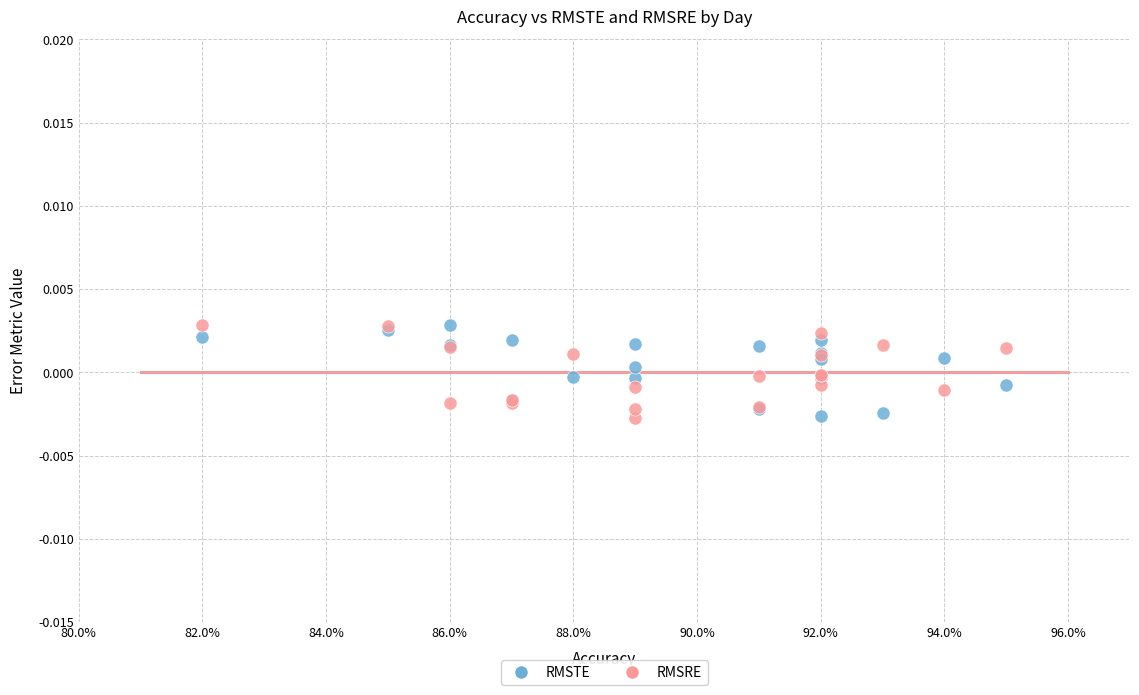

What are all the series names shown in the legend?

RMSTE, RMSRE